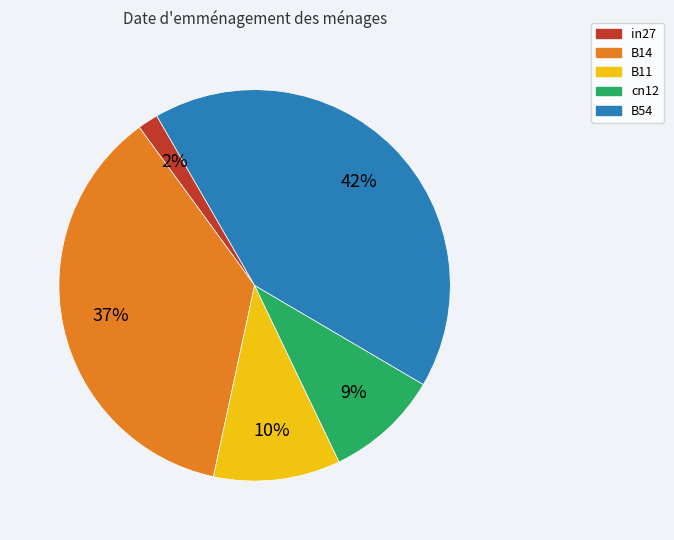

Is B14 the majority of the pie?

No